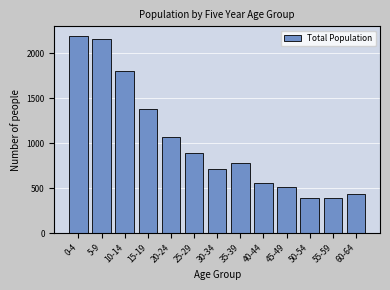

The value at 20-24 is 1539. True or false?

False